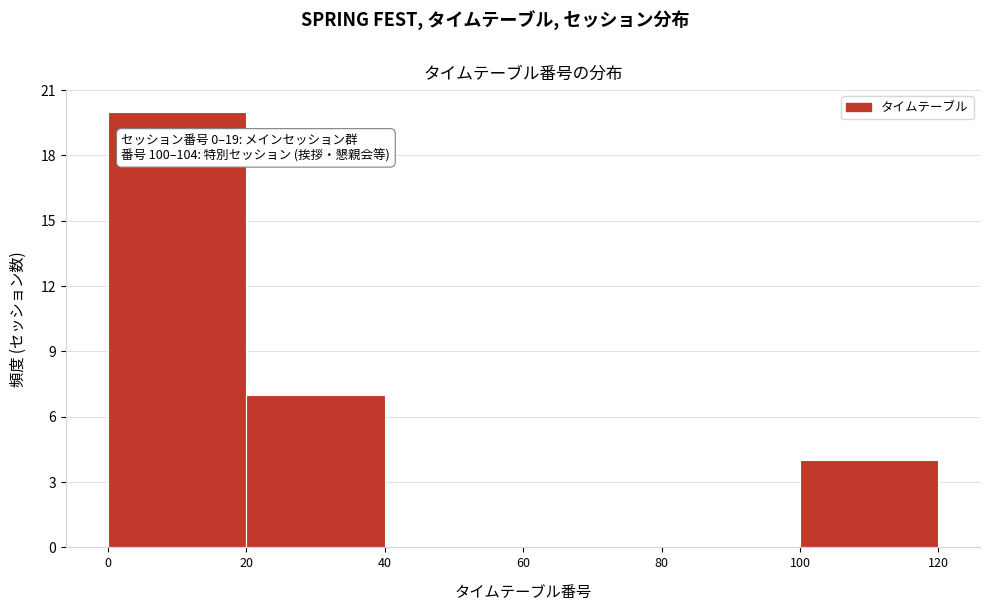

Over which range of the x-axis is the bar tallest?

0 to 20